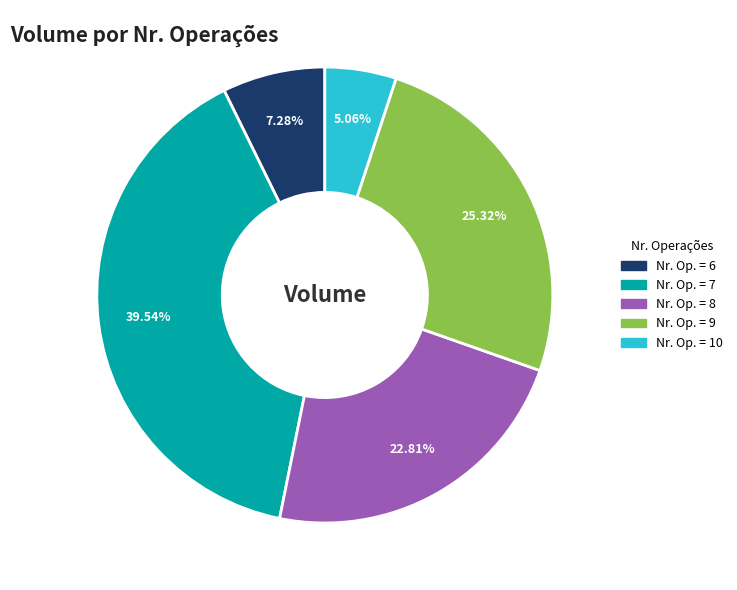

Is there any slice that represents more than half of the pie?

No